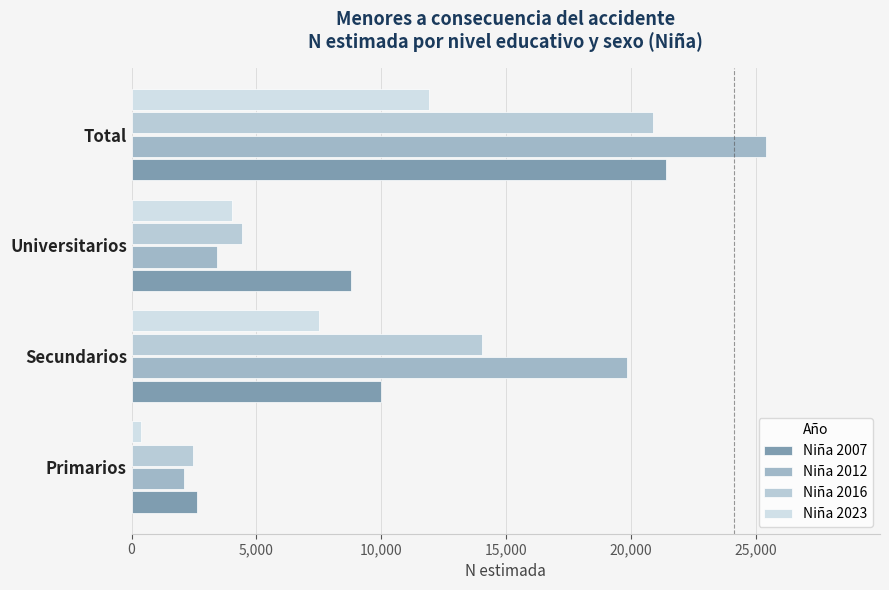

Reading left to right, what are all the values shown in this chart?

Niña 2007: 2634	9990	8784	21408
Niña 2012: 2113	19861	3429	25402
Niña 2016: 2457	14021	4412	20890
Niña 2023: 369	7514	4034	11916